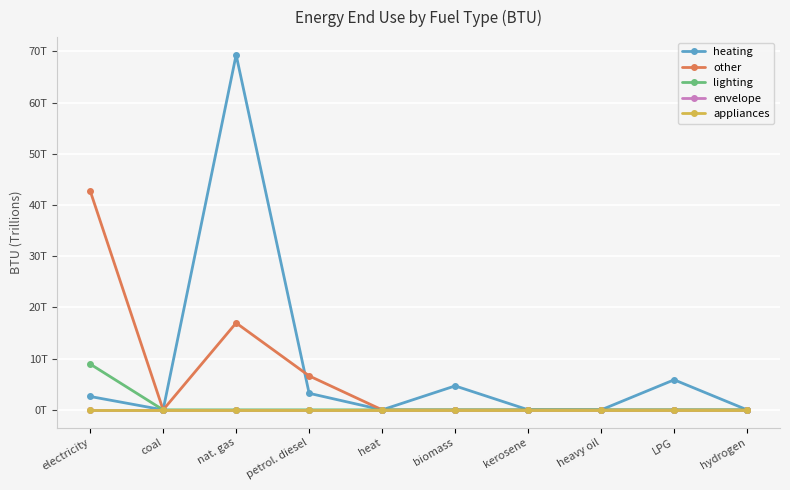

What is the sum of the other values at petrol. diesel and biomass?

6635087546701.2